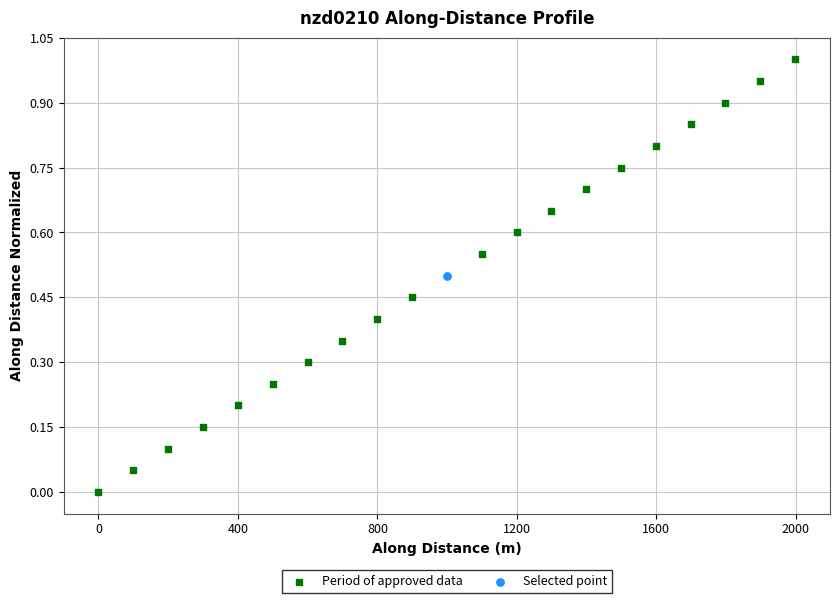

What are all the series names shown in the legend?

Period of approved data, Selected point